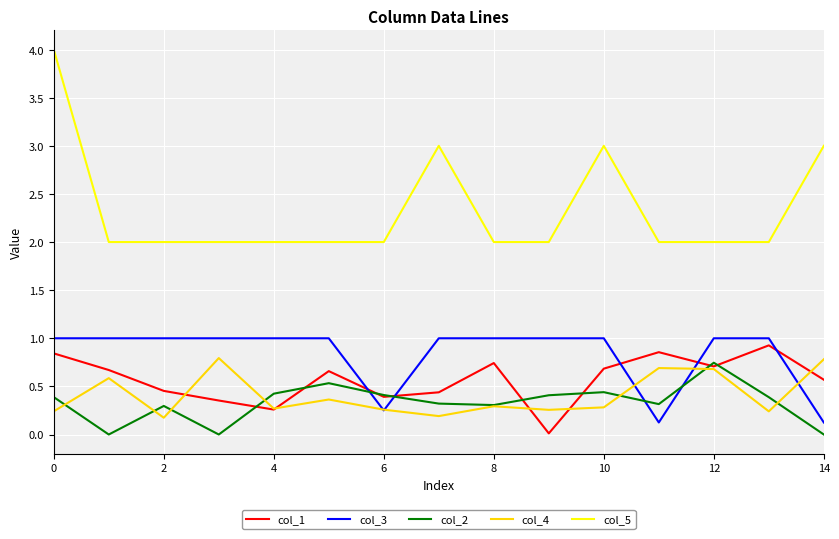

What is the greatest value displayed?

4.0